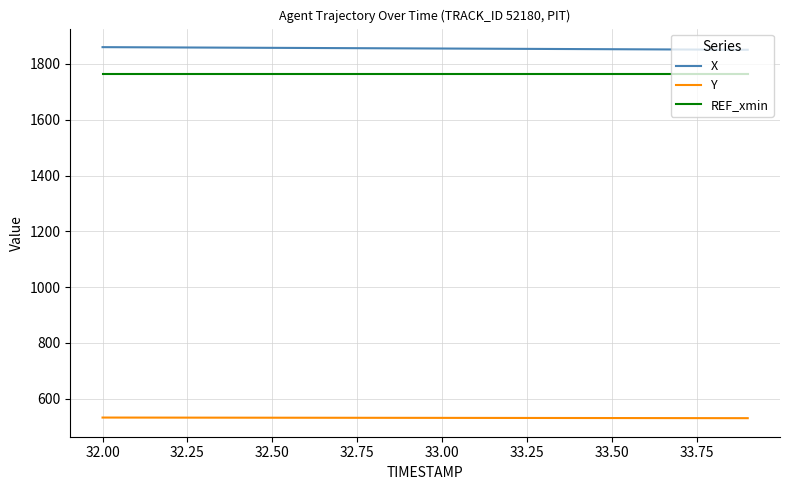

Which series has the largest total across all categories?

X